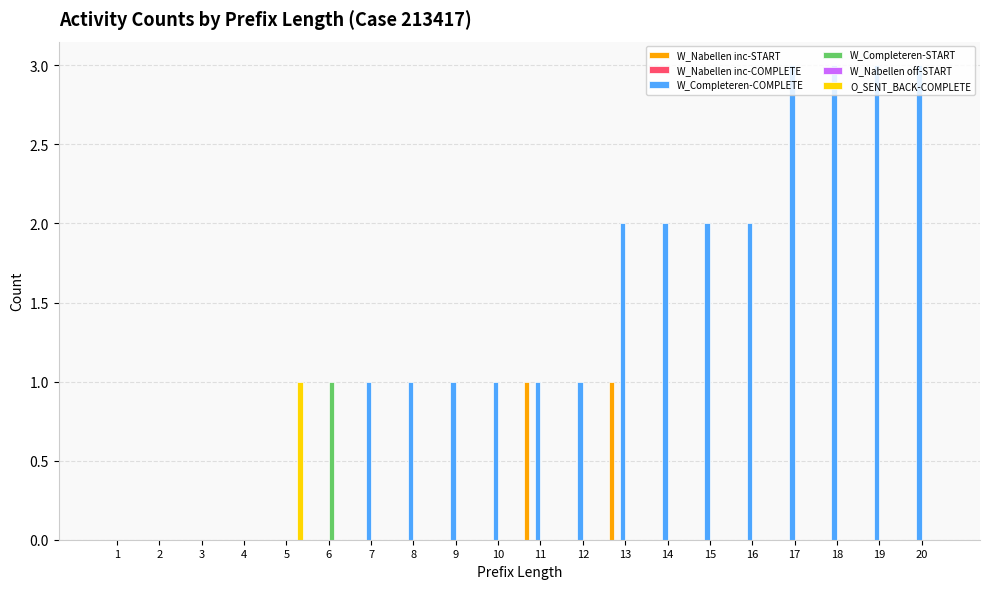

Rank the series at 2 from highest to lowest value.

W_Nabellen incomplete dossiers-START, W_Nabellen incomplete dossiers-COMPLETE, W_Completeren aanvraag-COMPLETE, W_Completeren aanvraag-START, W_Nabellen offertes-START, O_SENT_BACK-COMPLETE